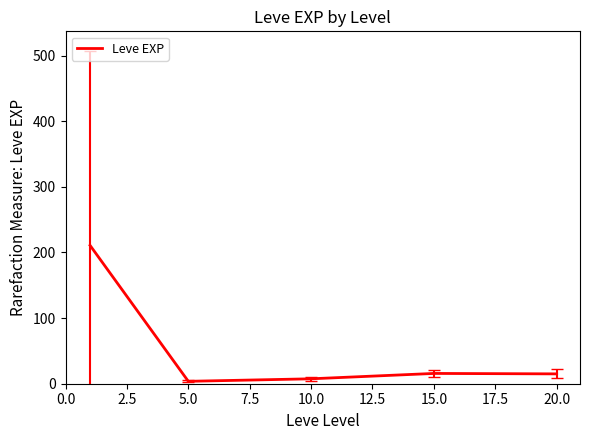

Does the chart display data point markers on the line(s)?

No